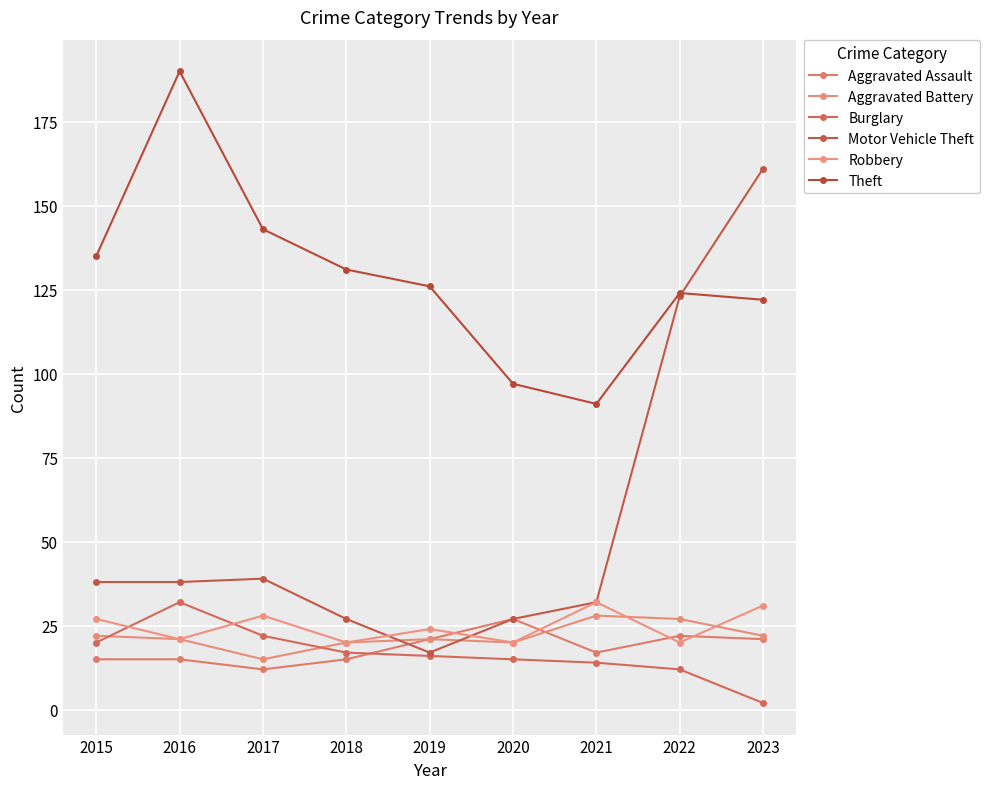

What is the value of the Burglary point at the 3rd from the left?

22